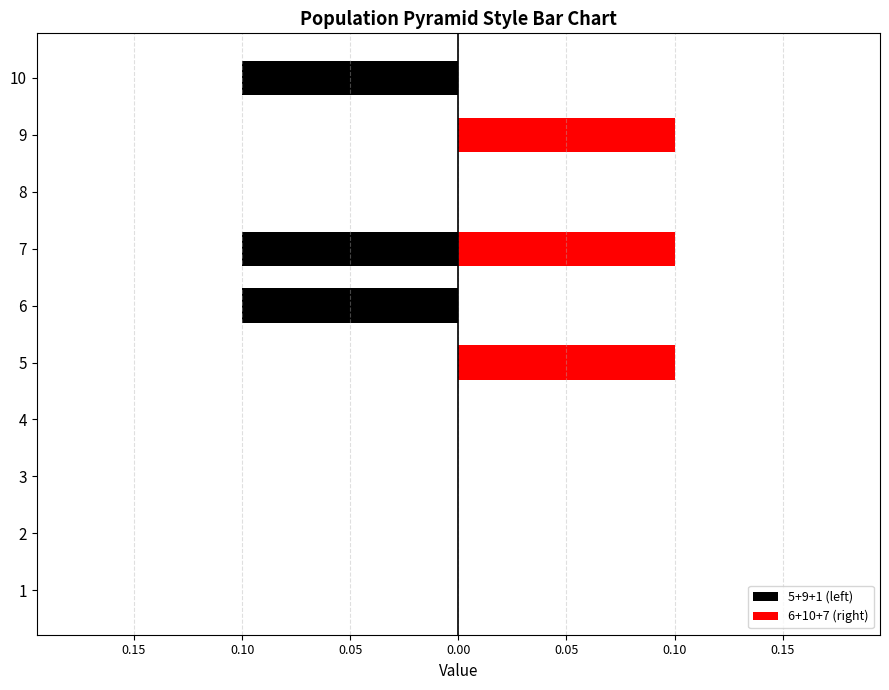

What is the difference between the maximum and minimum values in the 6+10+7 (right) series?

0.1